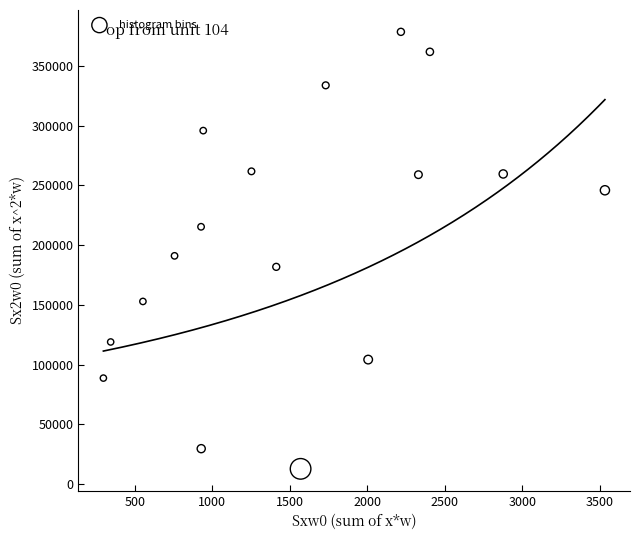

What is the range of X values (max minus min)?

3235